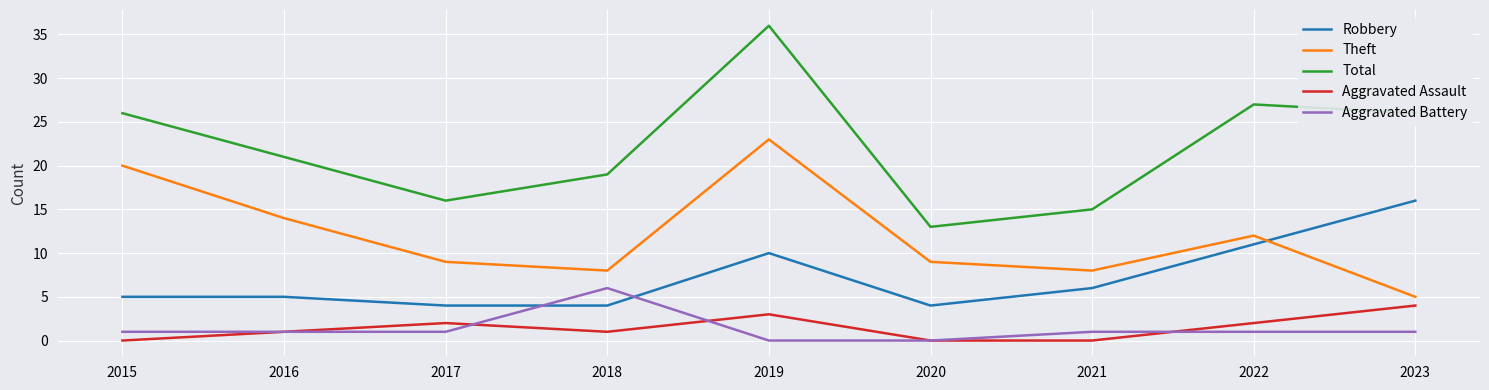

List the series in order of their peak value, lowest first.

Aggravated Assault, Aggravated Battery, Robbery, Theft, Total